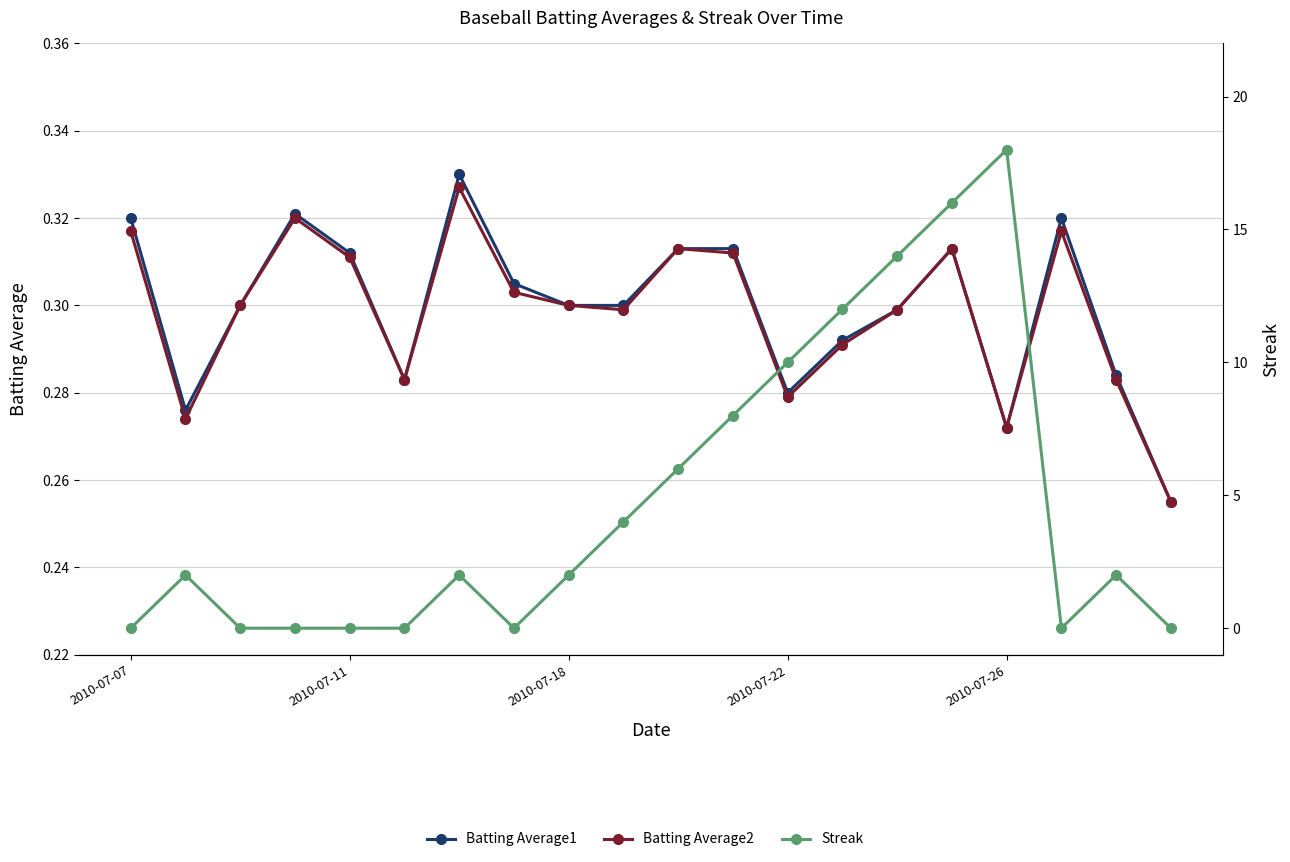

True or false: Batting Average2 and Batting Average1 cross at least once.

False